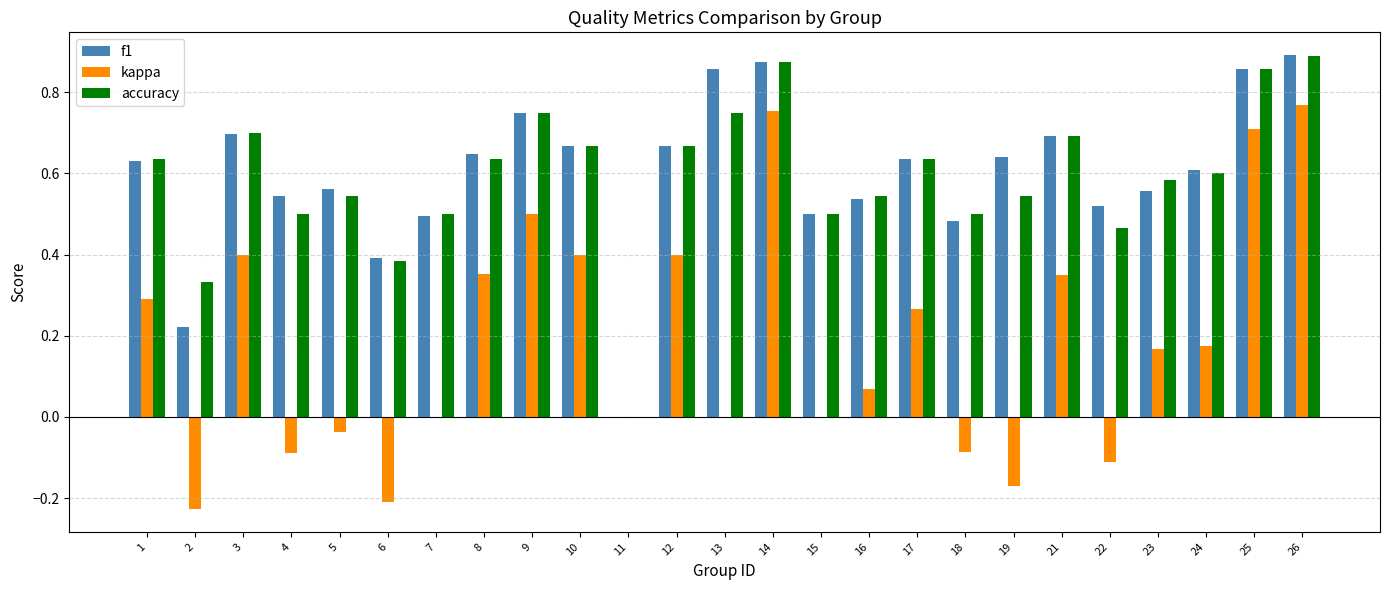

What is the sum of all accuracy values?

14.8